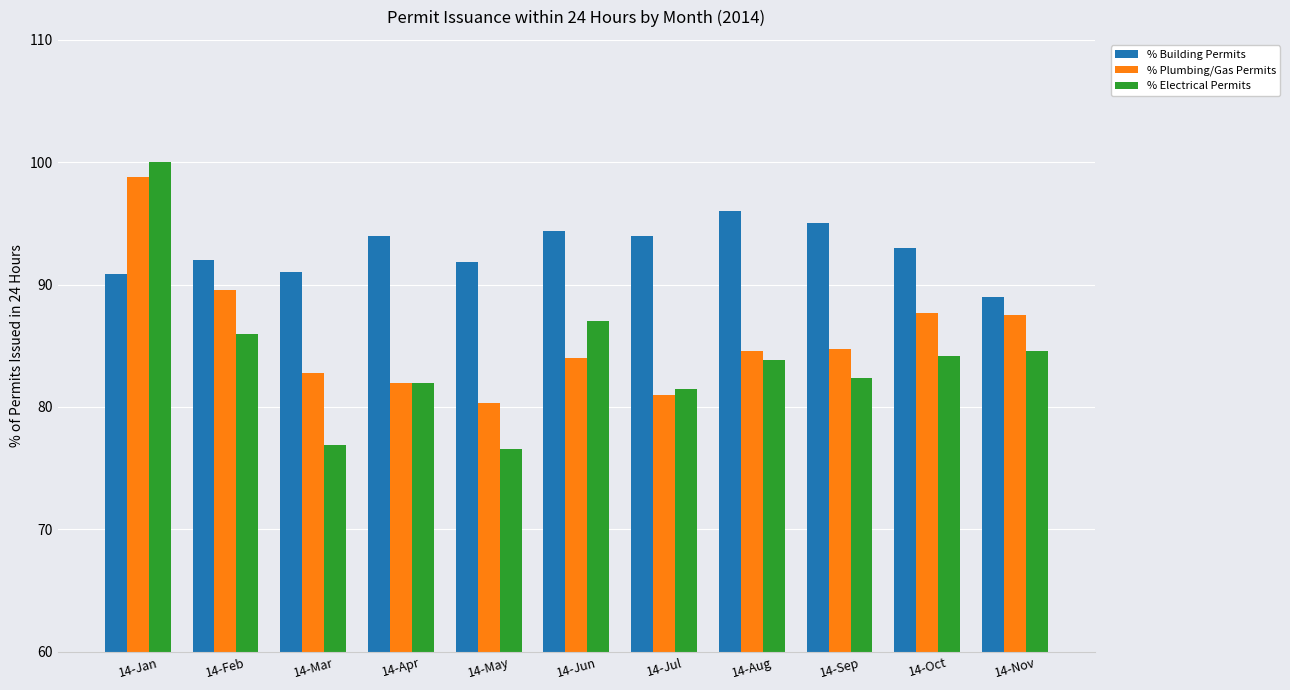

How many values in the % Electrical Permits series are below 83?

5